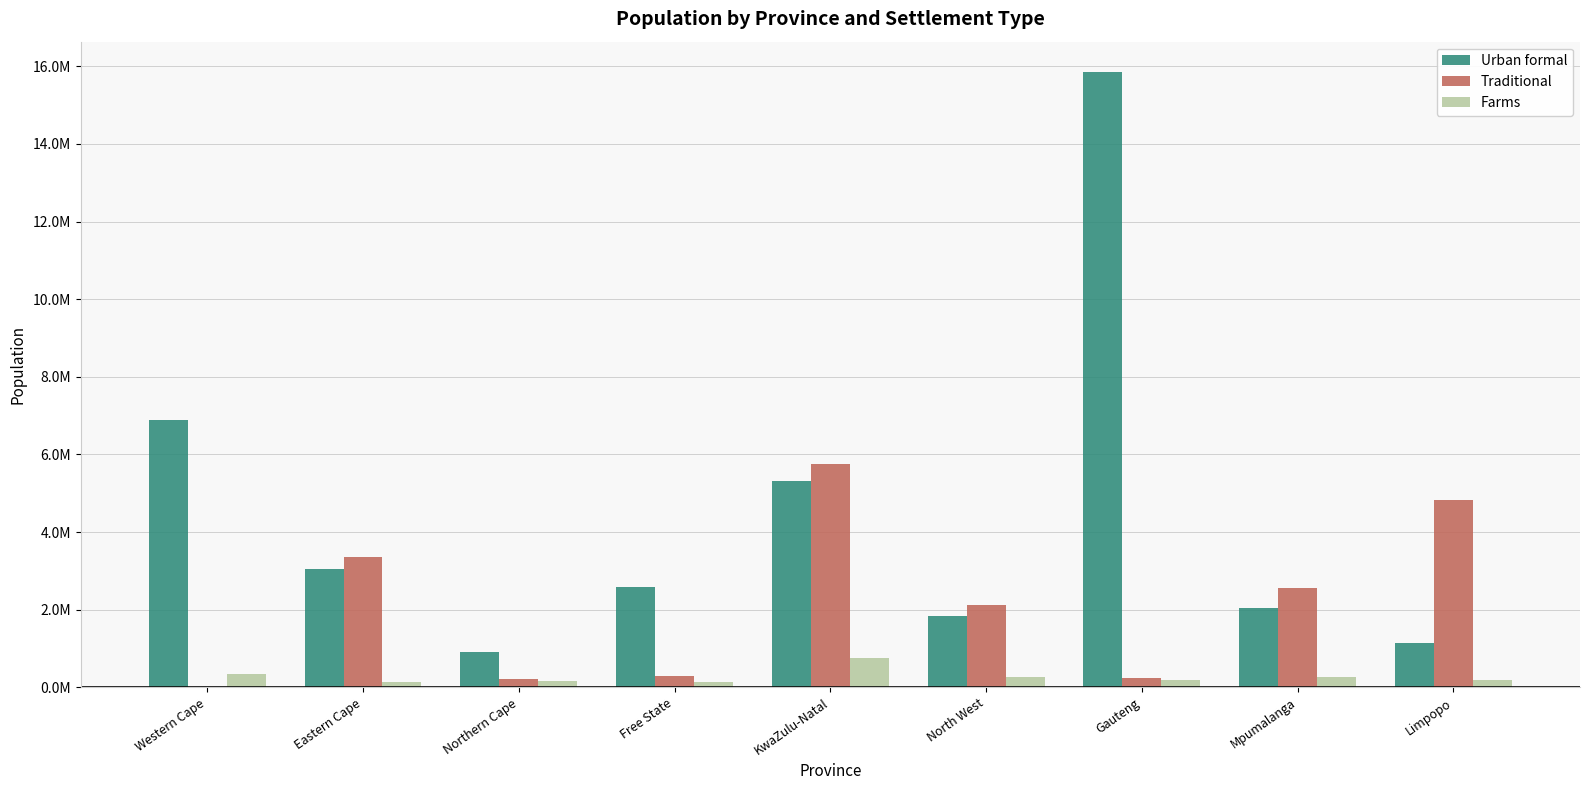

Reading left to right, transcribe all the data shown in this chart.

Urban formal: Western Cape=6887668.3	Eastern Cape=3054961.2	Northern Cape=908712.2	Free State=2573479.5	KwaZulu-Natal=5309754.3	North West=1835288.5	Gauteng=15843181.4	Mpumalanga=2039816.0	Limpopo=1137759.5
Traditional: Western Cape=0.0	Eastern Cape=3358901.4	Northern Cape=219311.0	Free State=283276.7	KwaZulu-Natal=5751728.3	North West=2112779.5	Gauteng=241332.5	Mpumalanga=2561102.4	Limpopo=4832260.1
Farms: Western Cape=343189.8	Eastern Cape=125191.8	Northern Cape=166020.6	Free State=143681.2	KwaZulu-Natal=760559.3	North West=258340.4	Gauteng=182080.8	Mpumalanga=256291.4	Limpopo=197499.9